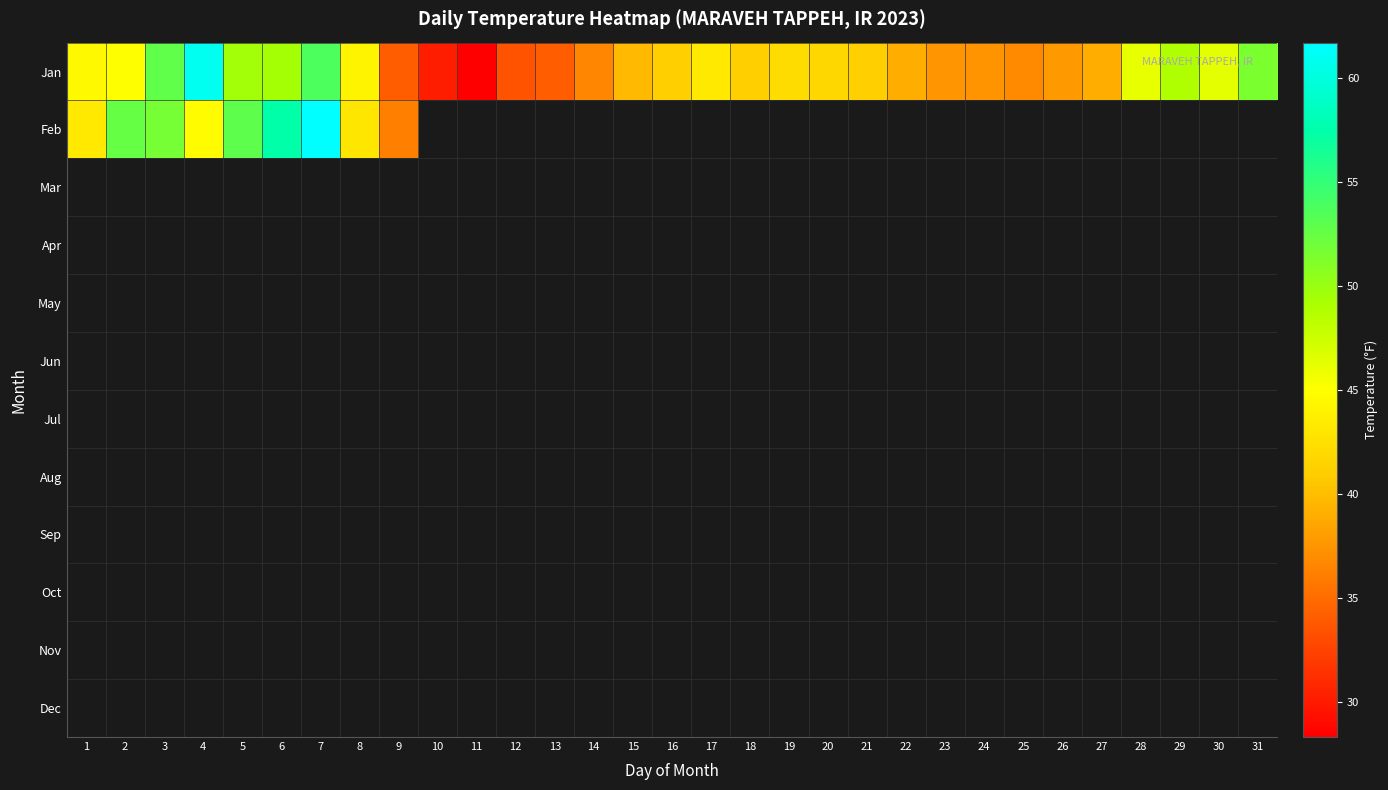

At how many categories does at least one series exceed 39?

20